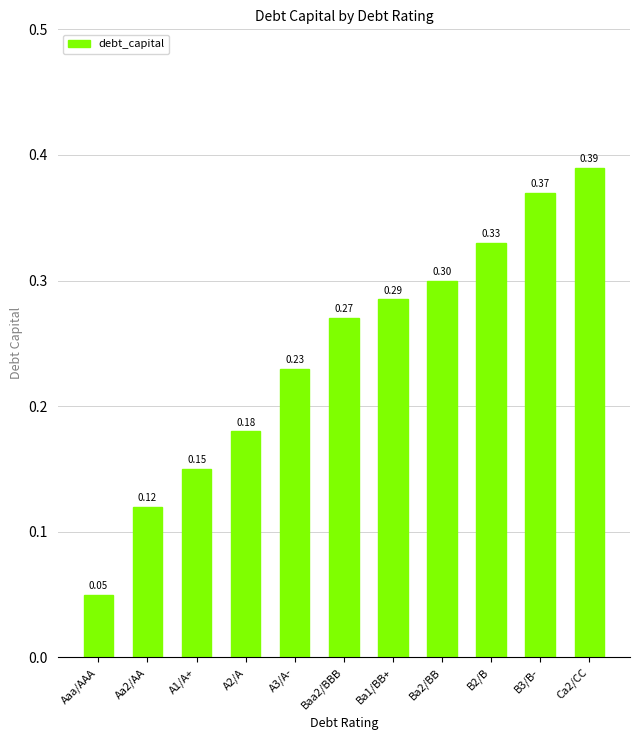

The value at B3/B- is 0.2. True or false?

False